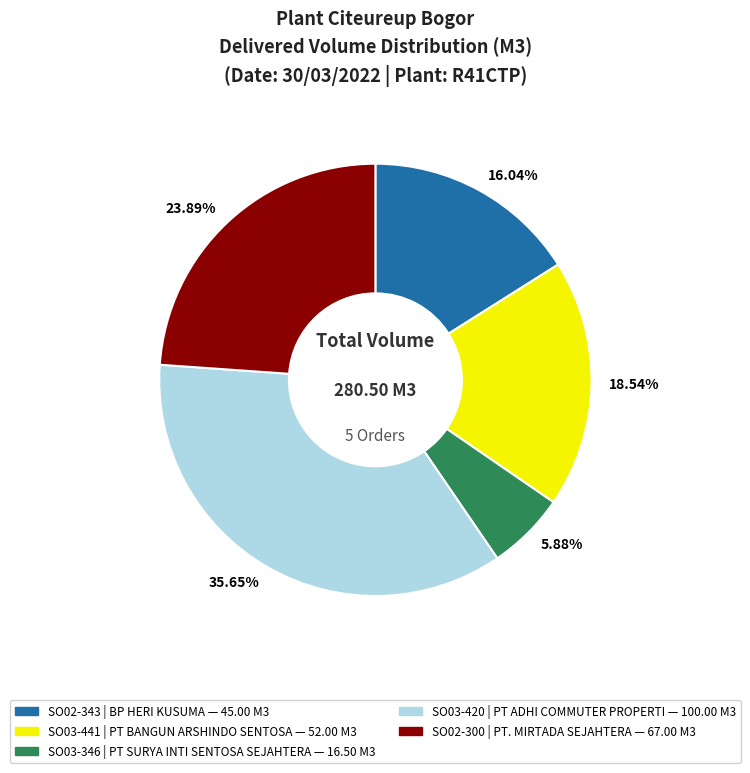

Which category has the biggest portion of the pie?

35.65%